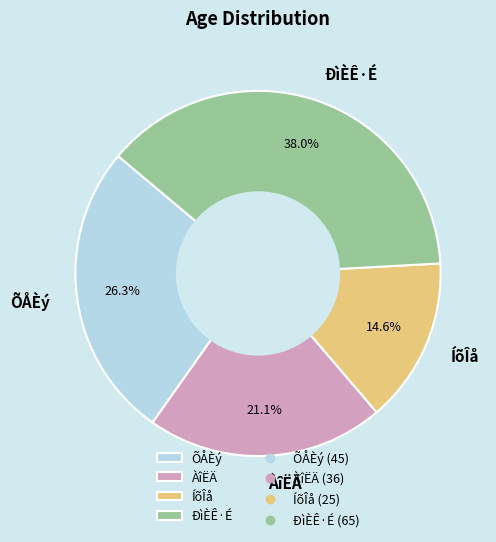

To the nearest percent, what portion does ÍõÎå represent?

15%